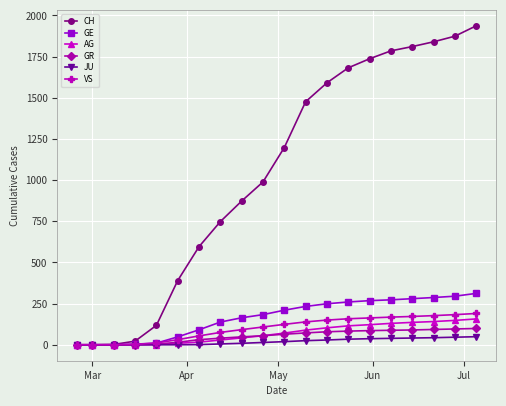

Which series has the largest range (max minus min)?

CH